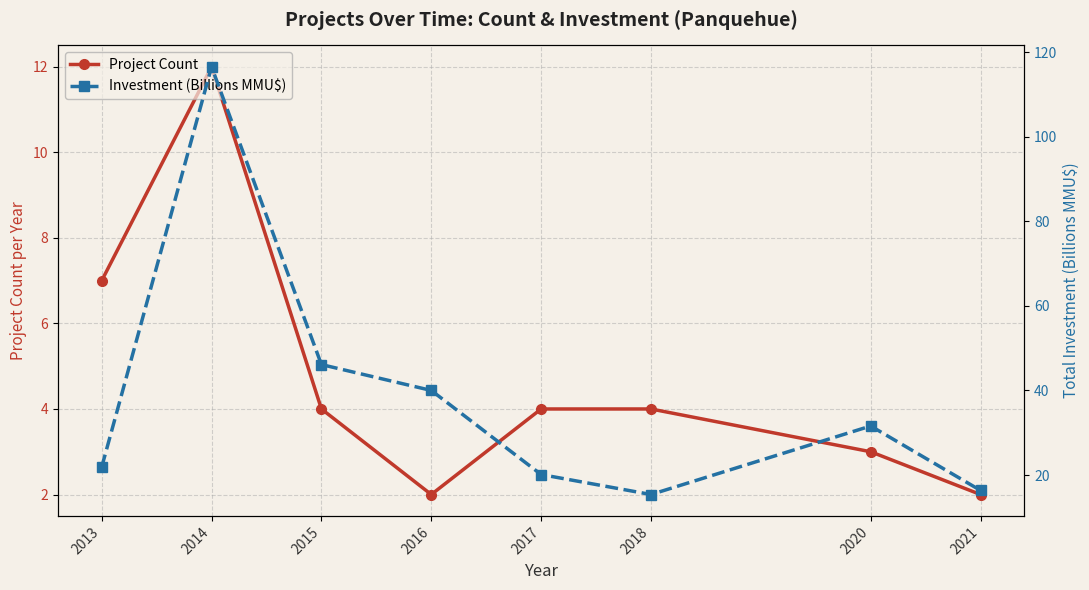

Which series has the widest spread of values?

Investment (Billions MMU$)